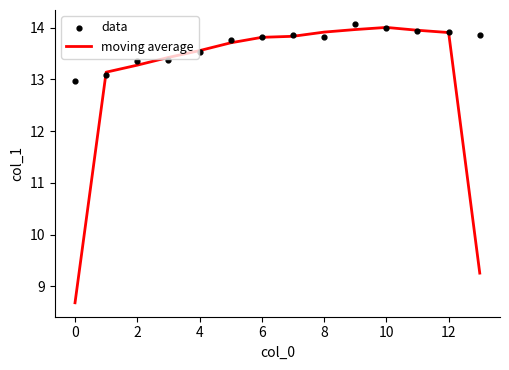

What is the total value across all series at 12?

27.7